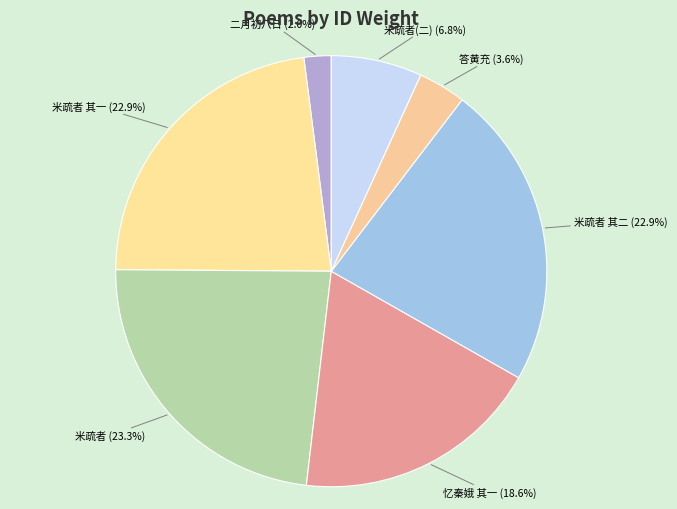

What is the ratio of the value at 二月初八日 to the value at 米疏者(二)?

0.3